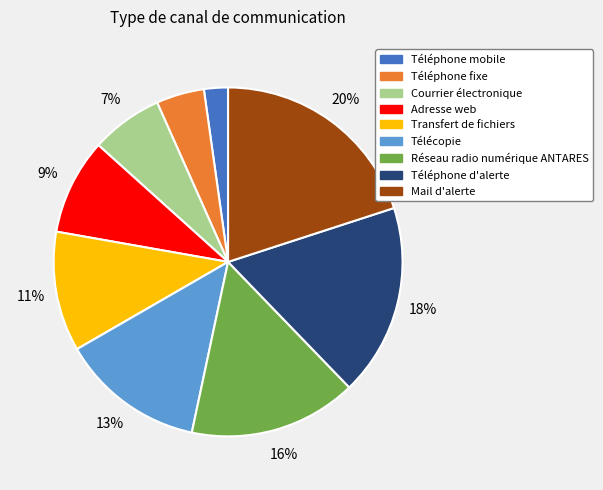

Rank the categories by value from lowest to highest.

Téléphone mobile, Téléphone fixe, Courrier électronique, Adresse web, Transfert de fichiers, Télécopie, Réseau radio numérique ANTARES, Téléphone d'alerte, Mail d'alerte